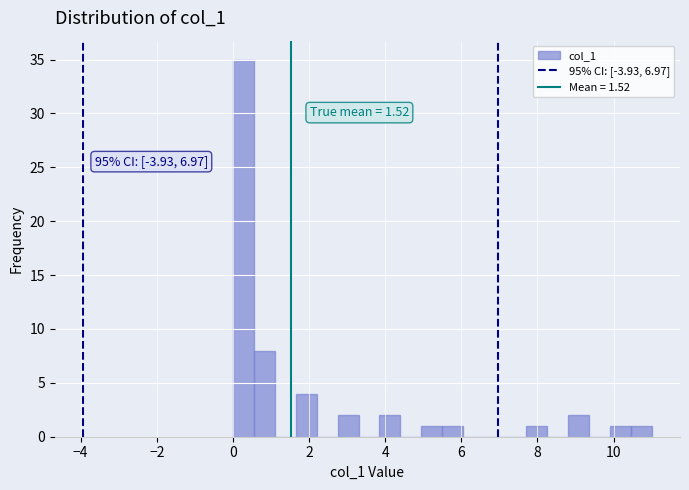

Read against the x-axis, roughly where is the centre of the tallest bar?

0.2